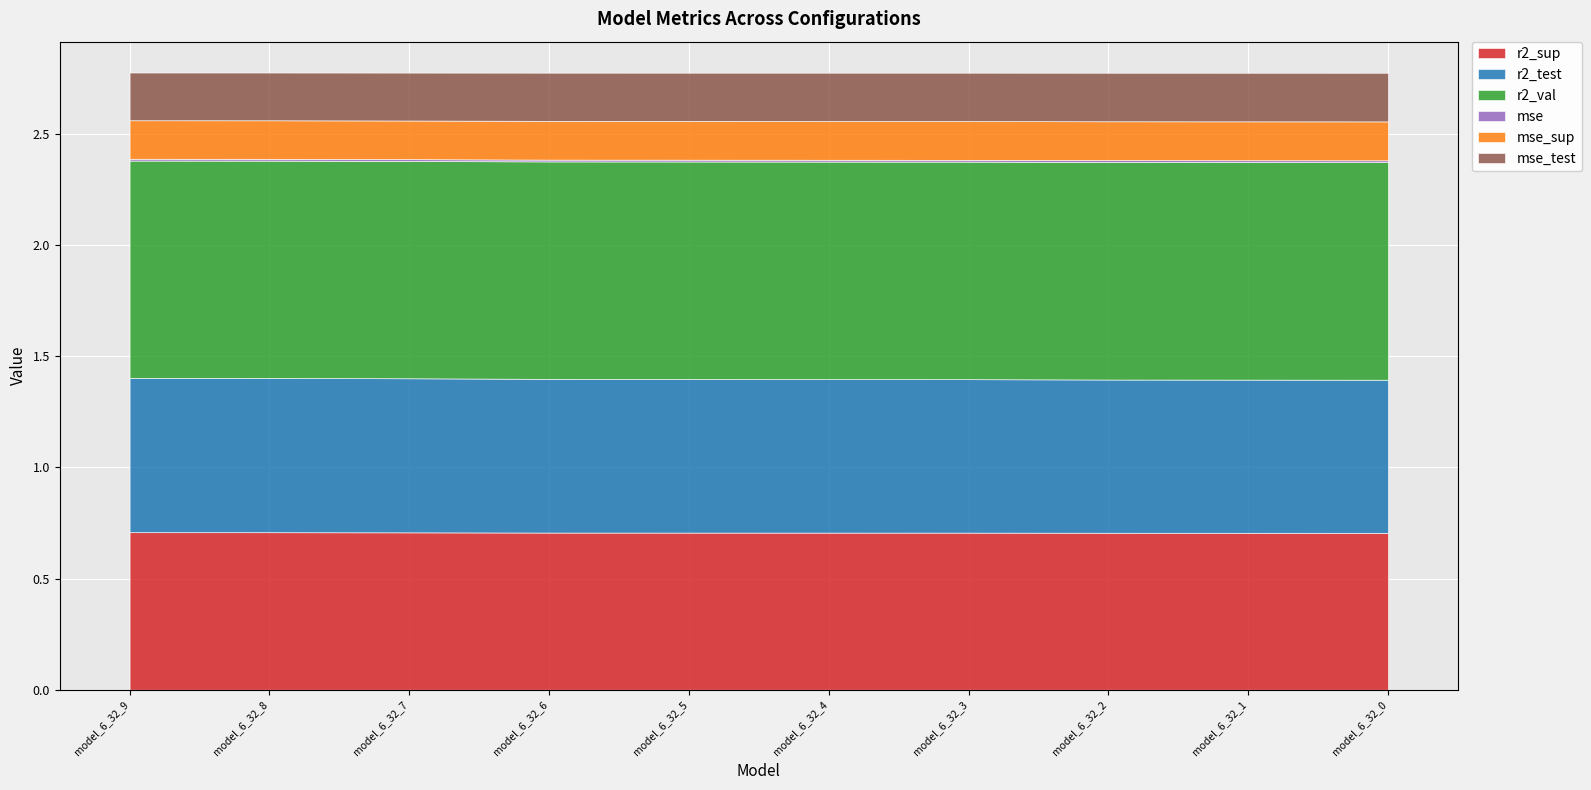

Does the chart display data point markers on the line(s)?

No